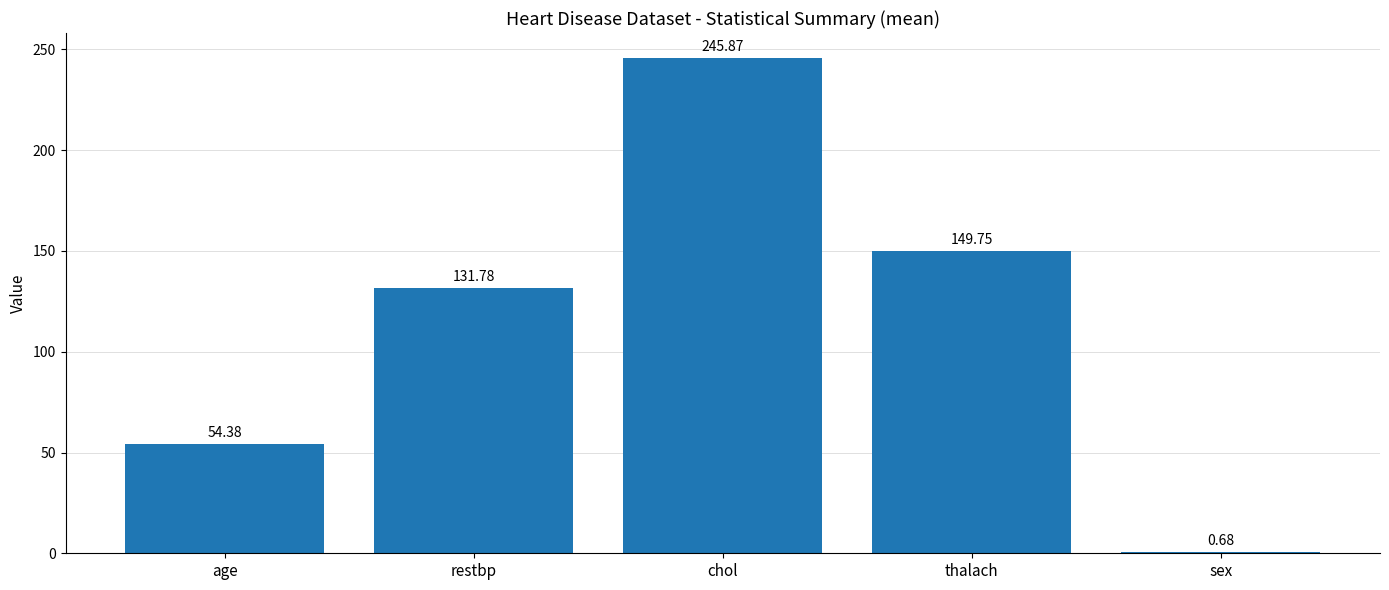

The value at thalach is 149.8. True or false?

True